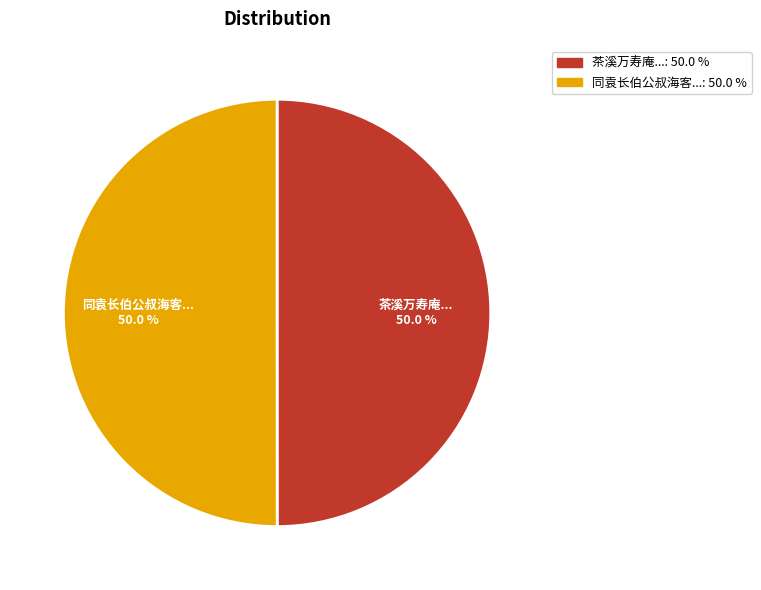

How many slices are in this pie chart?

2